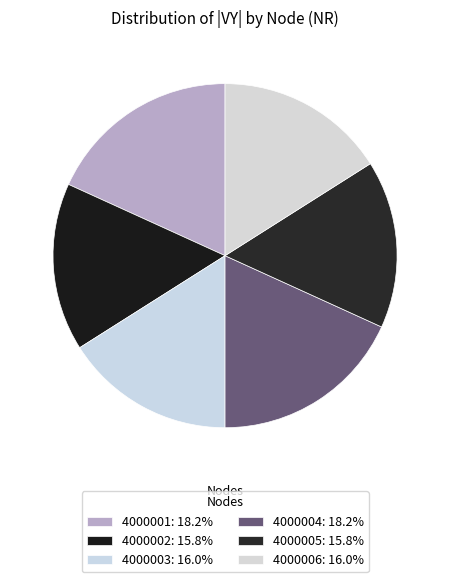

How many segments does this pie chart have?

6